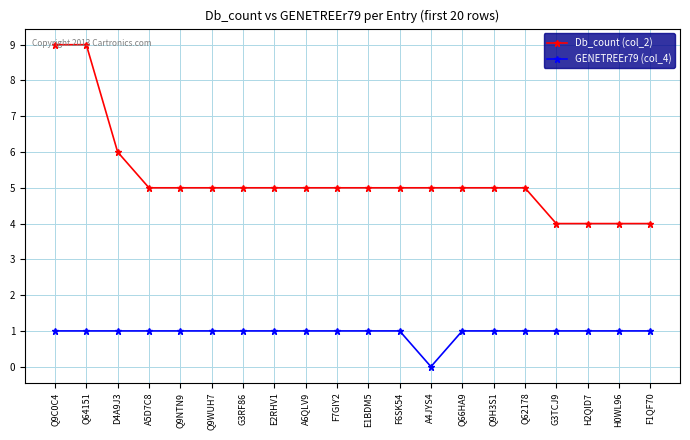

At how many categories does at least one series exceed 0?

20